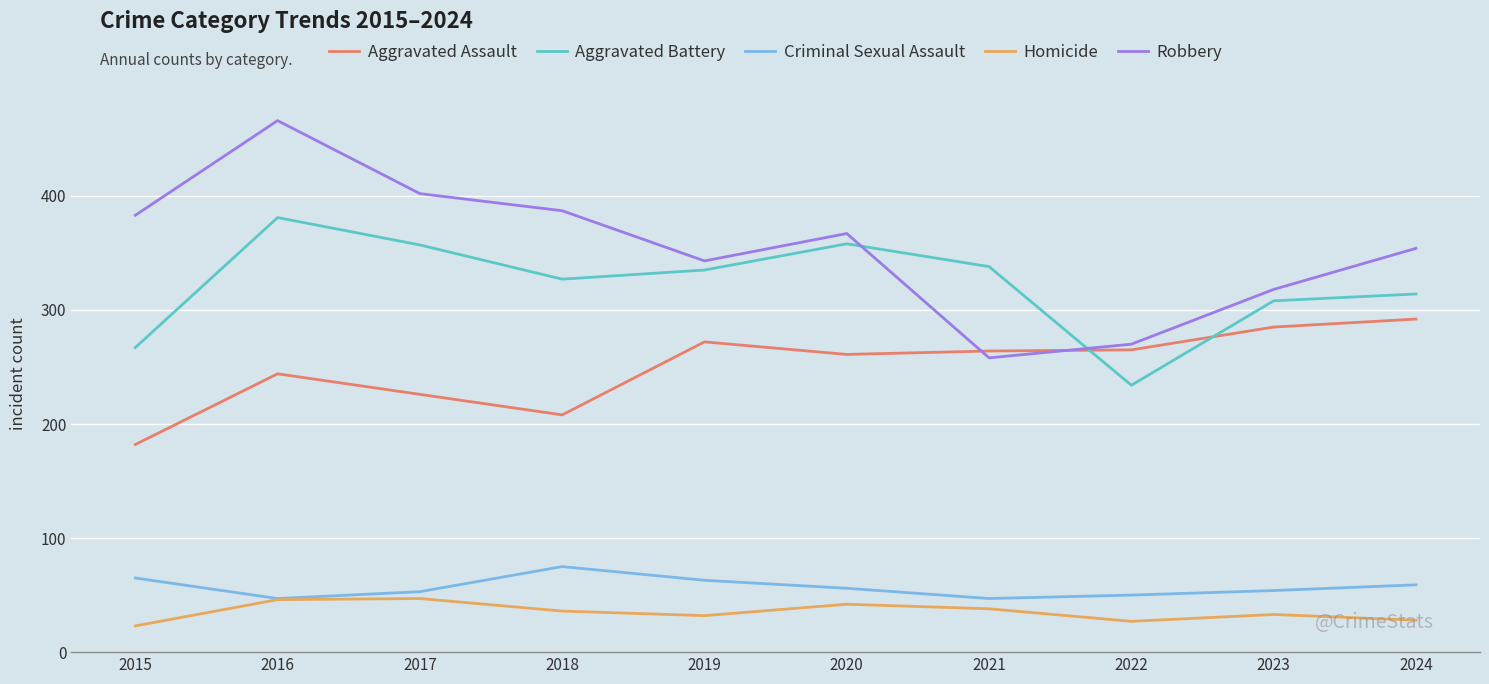

What is the maximum value for Criminal Sexual Assault?

75